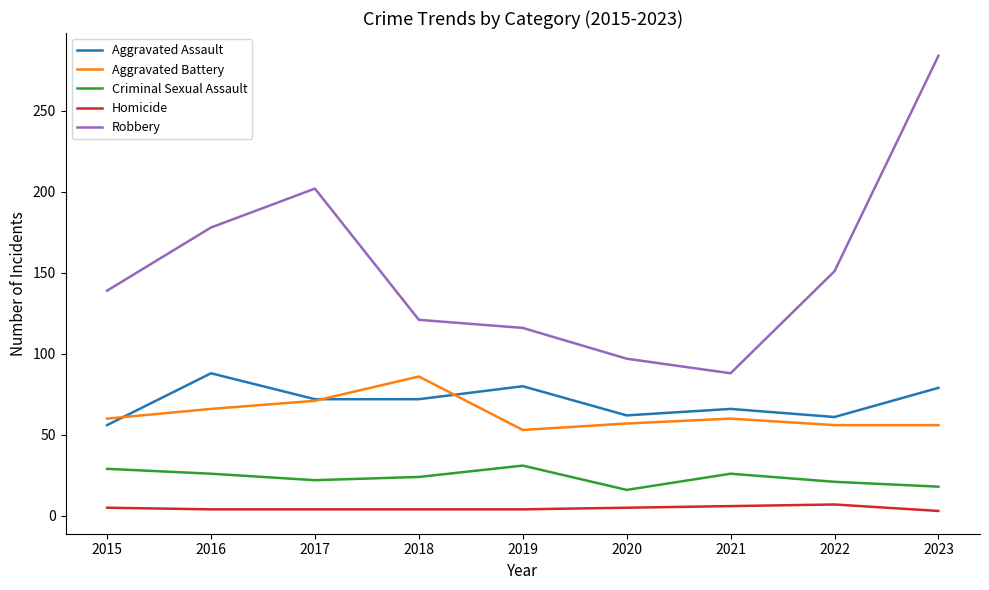

How many categories are shown in the chart?

9